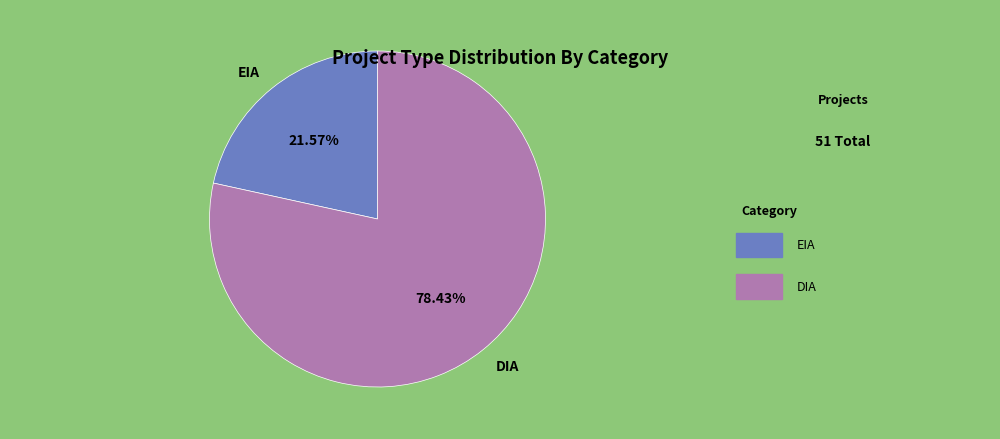

Count the number of slices in the pie.

2